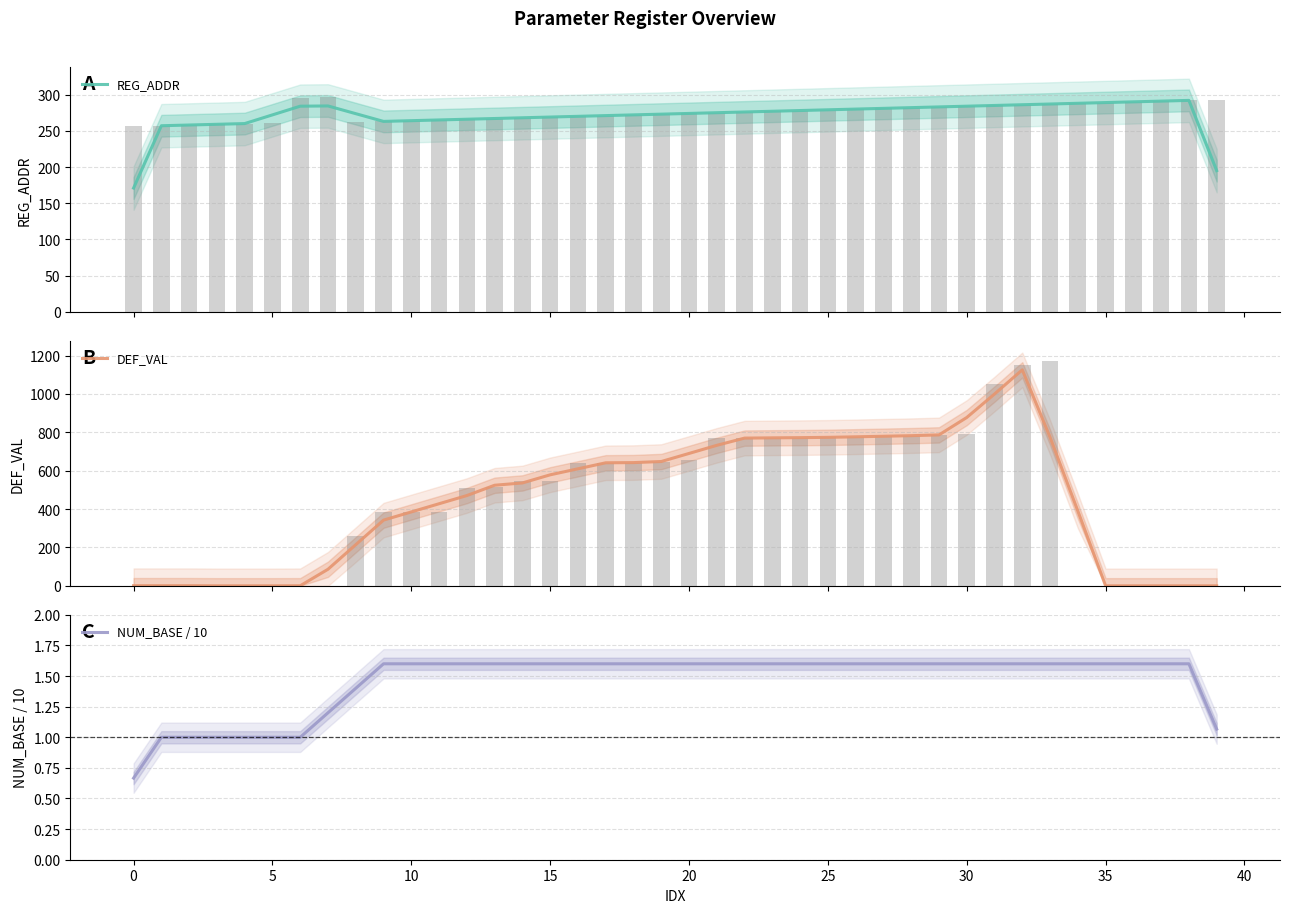

Are the bars horizontal?

No